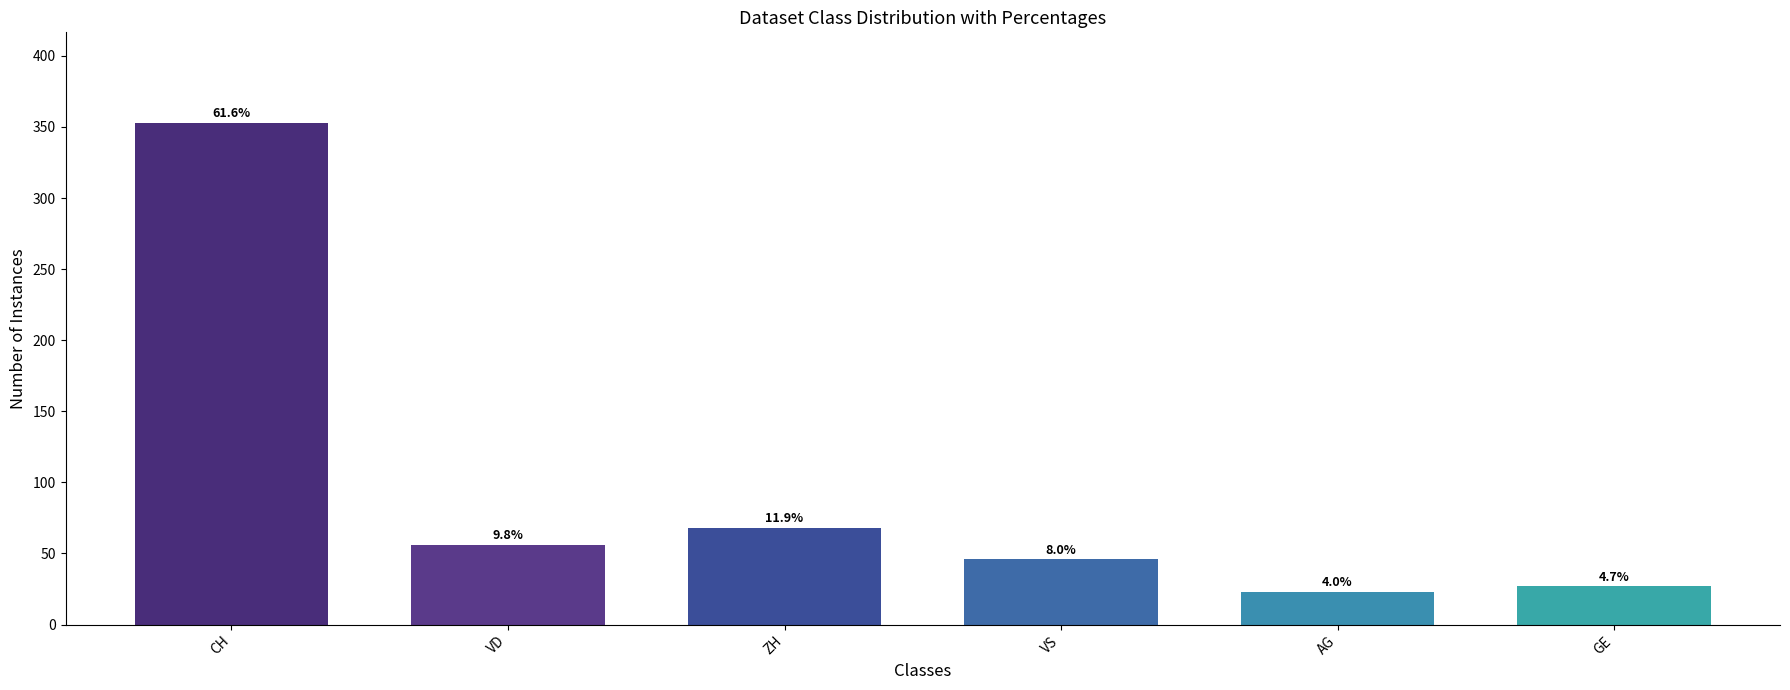

Are the bars horizontal?

No